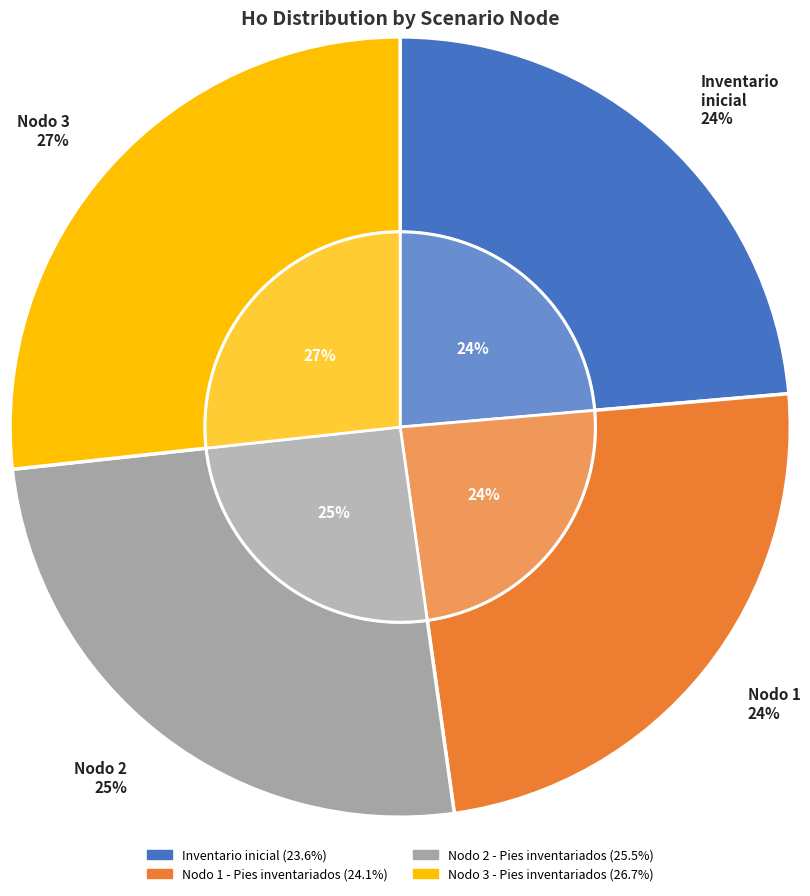

How many slices are in this pie chart?

4